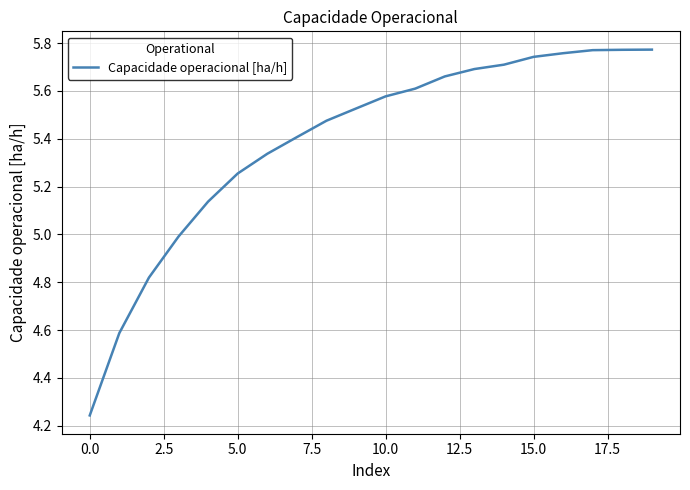

What is the difference between the maximum and minimum values?

1.5